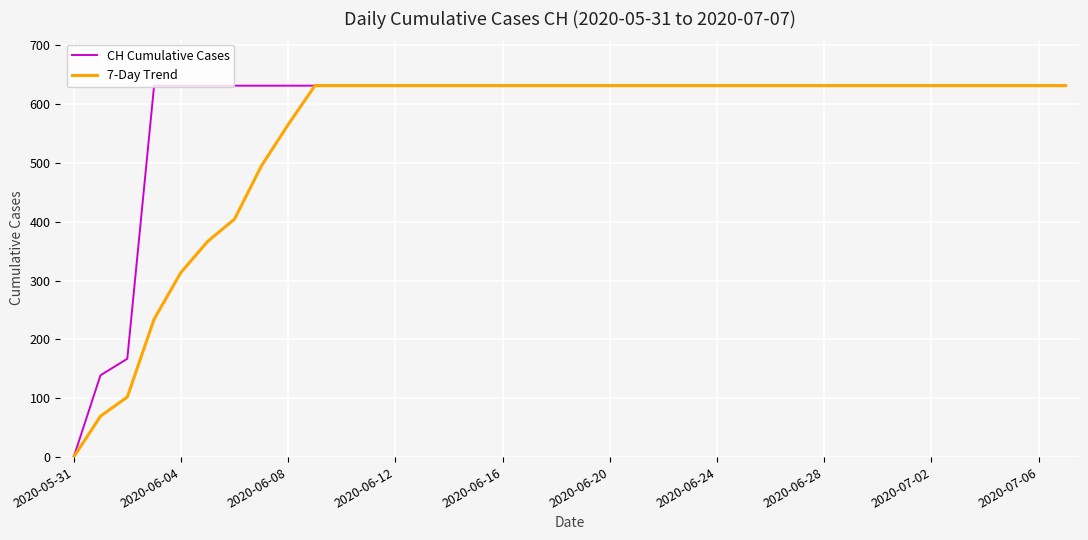

What are all the series names shown in the legend?

CH Cumulative Cases, 7-Day Trend